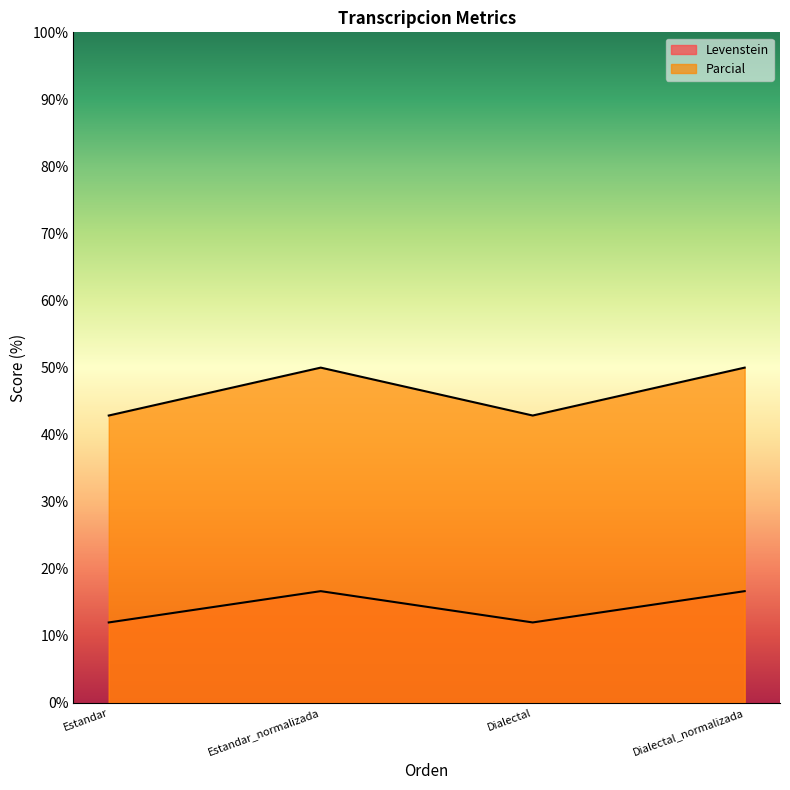

What is the difference between the second highest and minimum values in the Parcial series?

7.1